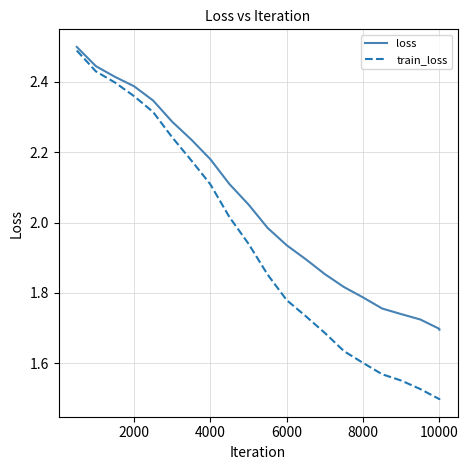

Which series has the largest total across all categories?

loss